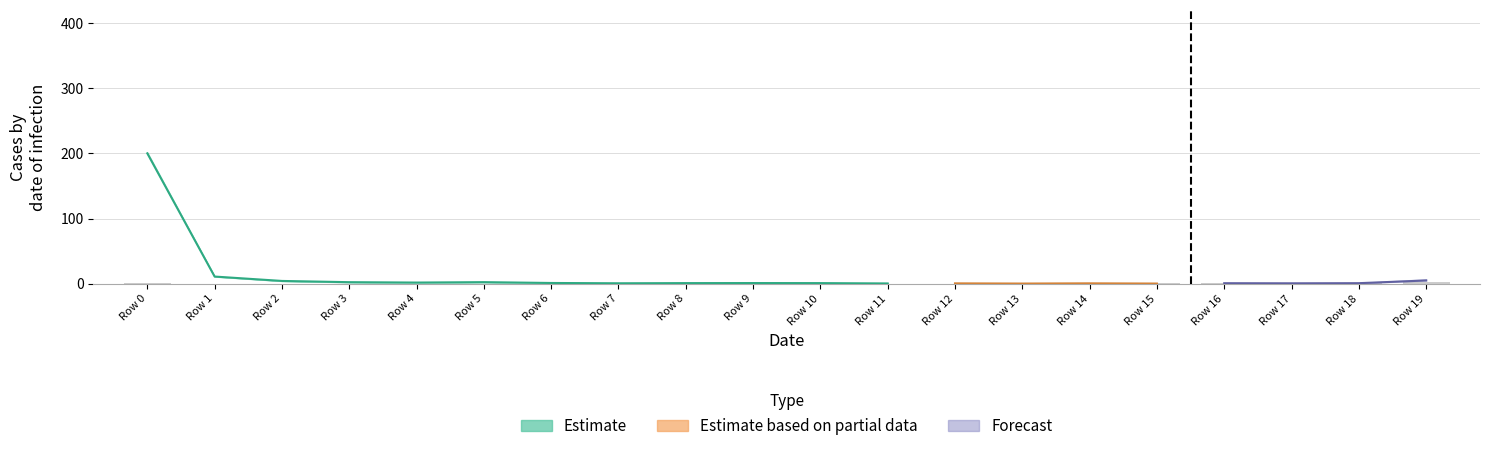

The value at Row 9 is 0.4. True or false?

False